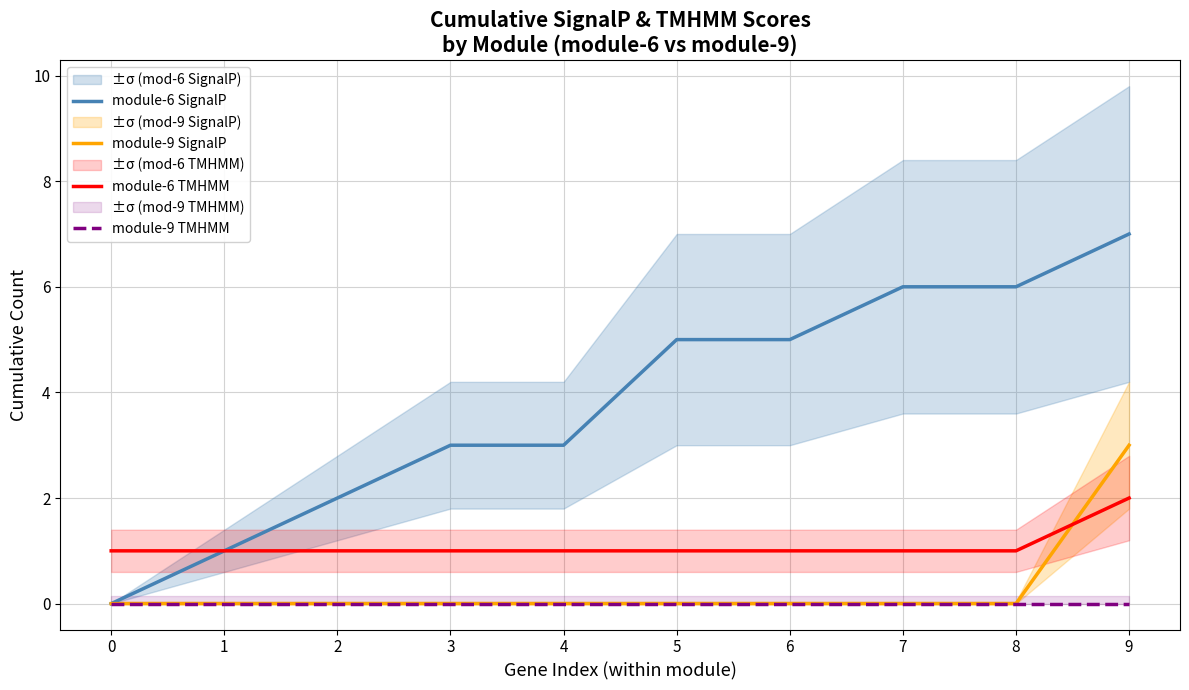

Does the chart display data point markers on the line(s)?

No